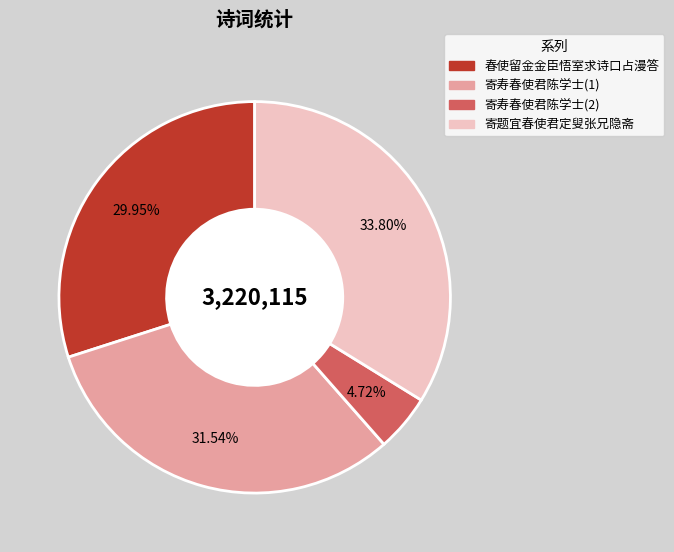

Does any single category account for the majority?

No